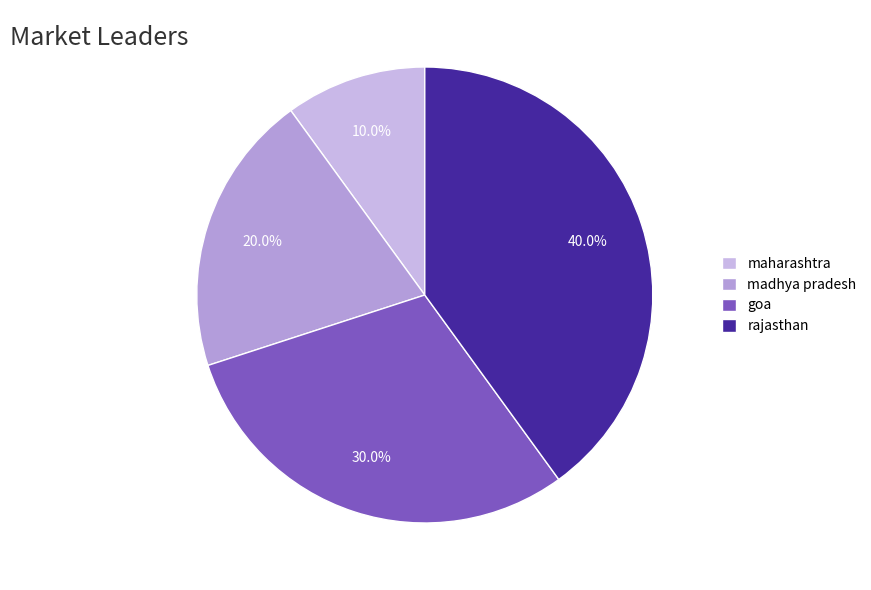

How many slices are in this pie chart?

4